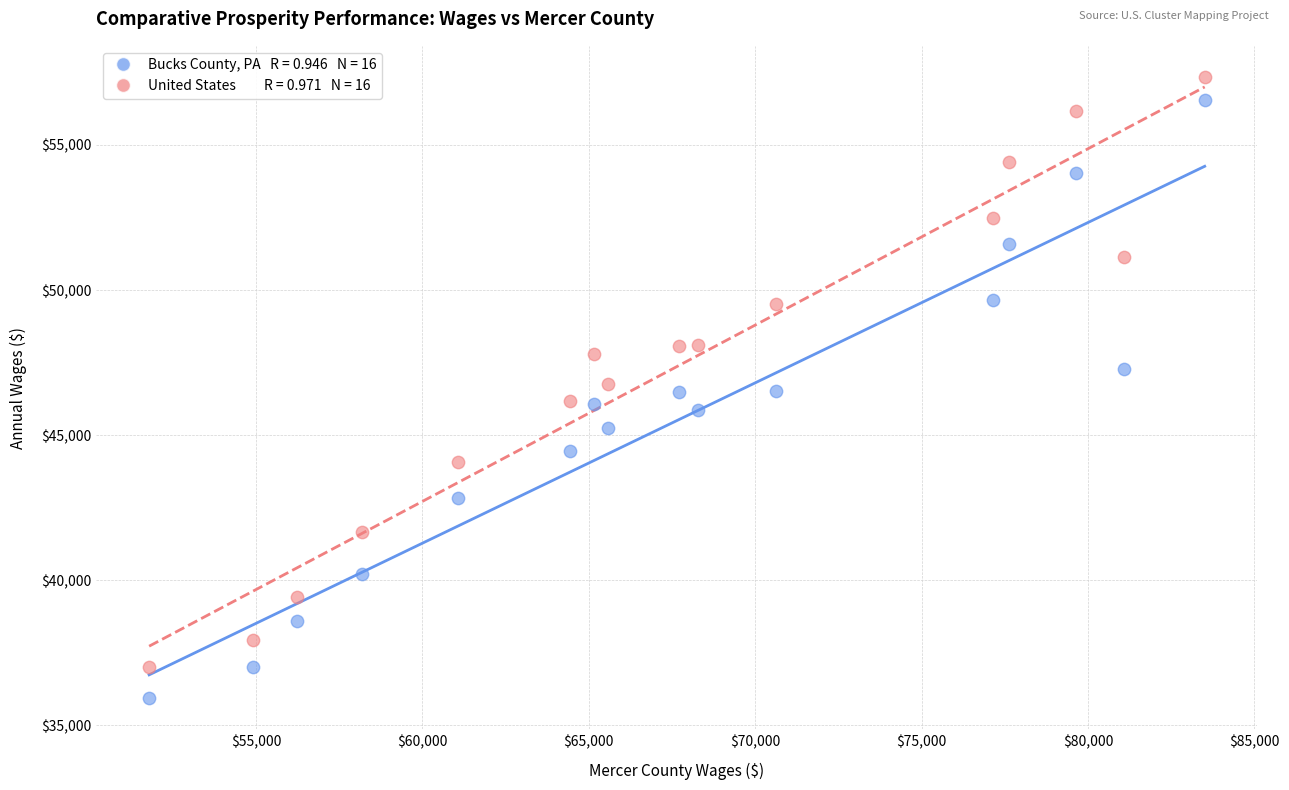

Across all data points, what is the range of Y values (max minus min)?

21421.5